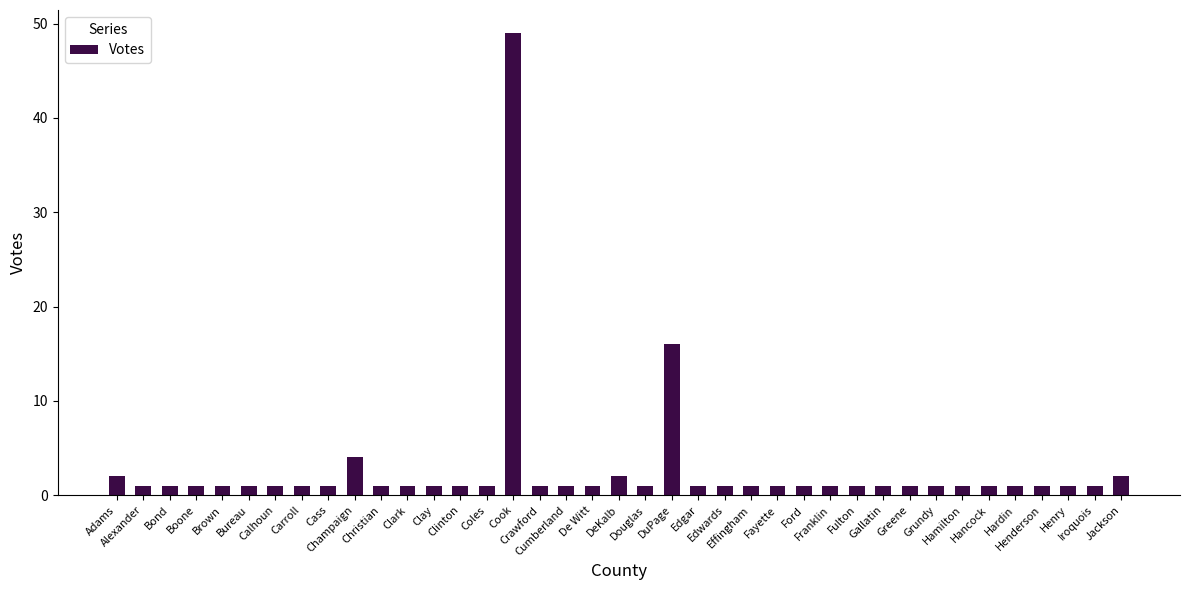

What is the difference between the values at Henderson and DuPage?

15